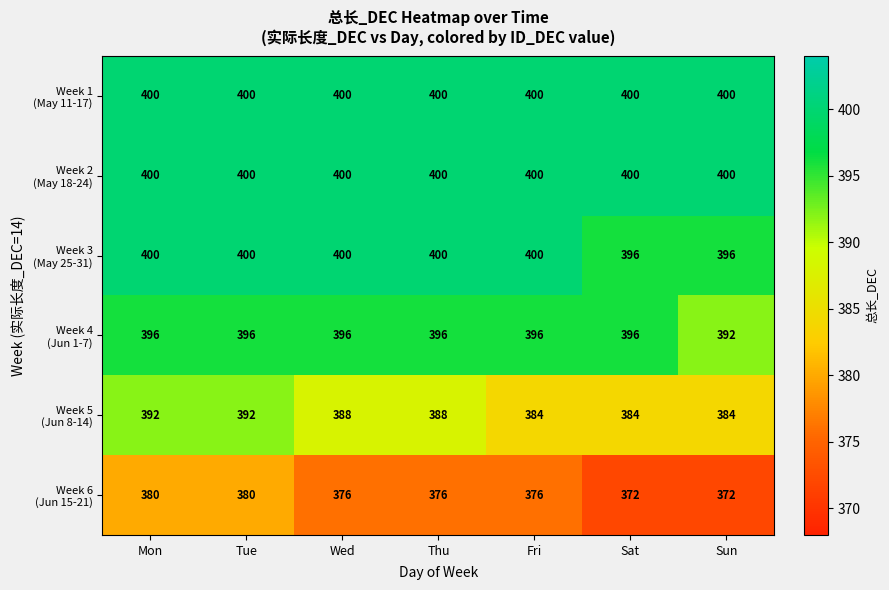

What is the spread (max minus min) of values at Wed?

24